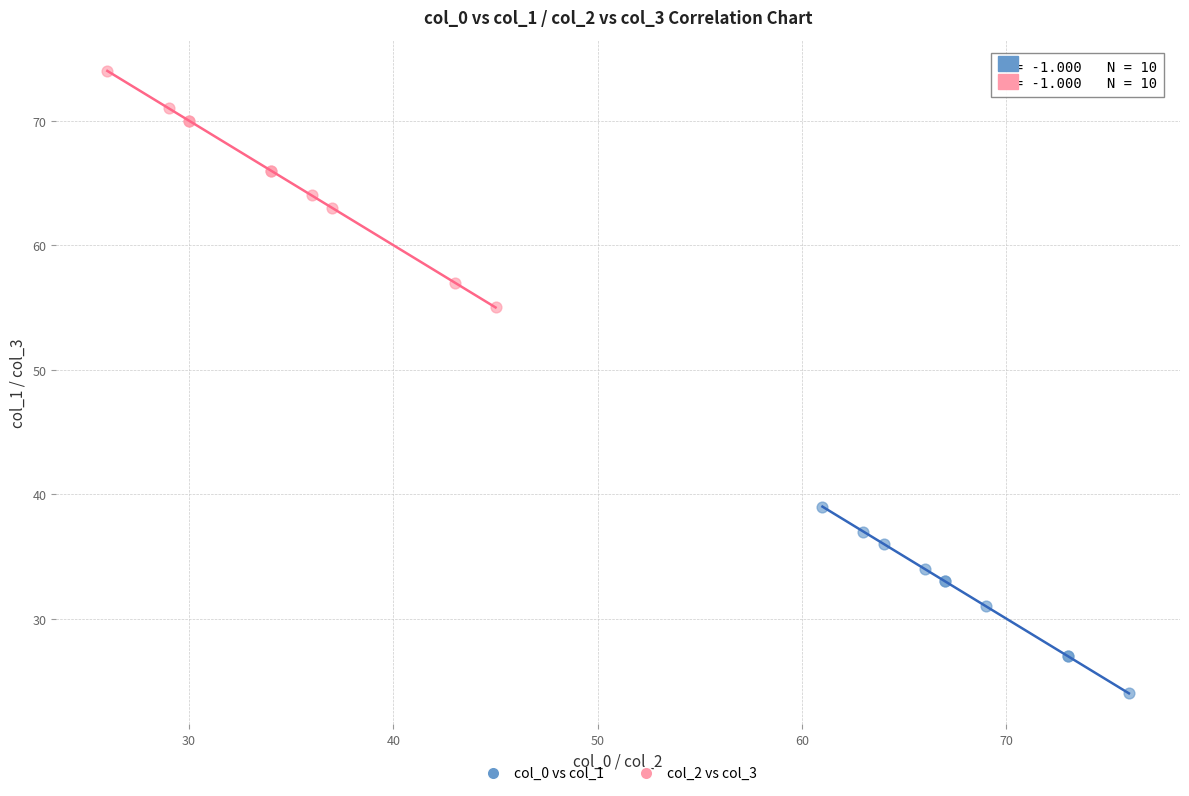

Which series has the largest Y range (max minus min)?

col_2 vs col_3